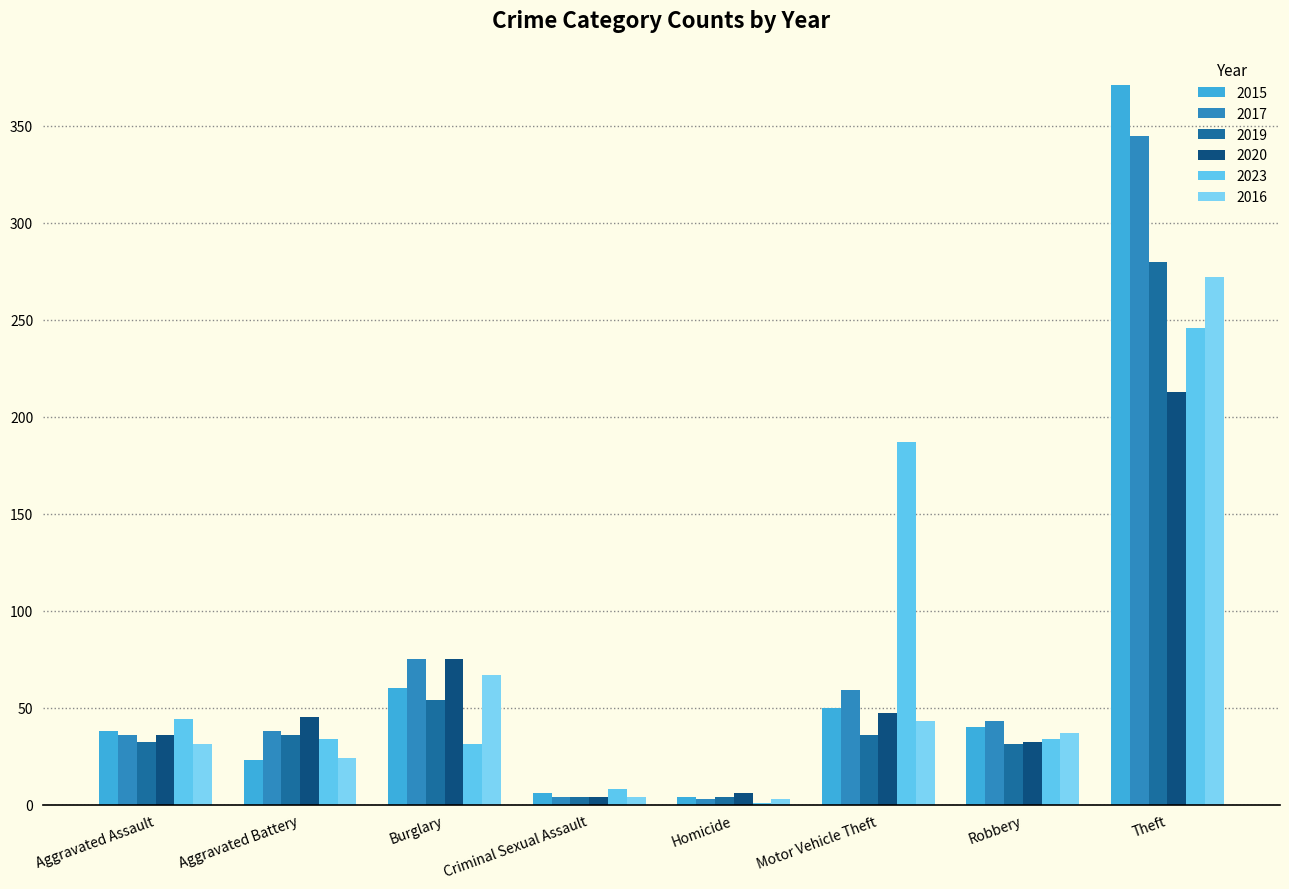

What is the difference between the second highest and second lowest values in the 2019 series?

50